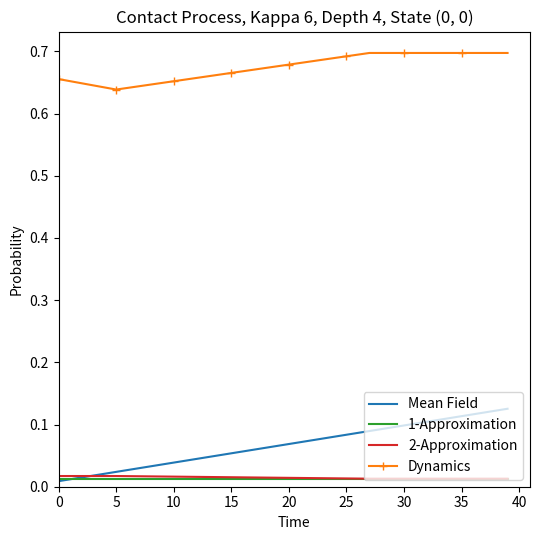

True or false: Dynamics and Mean Field intersect in this chart.

False